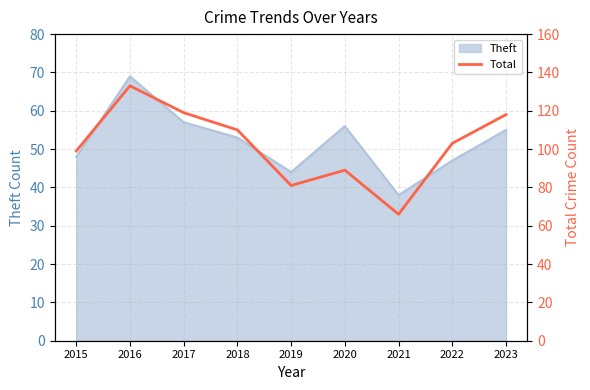

True or false: there are more than 2 points higher than both neighbors.

False